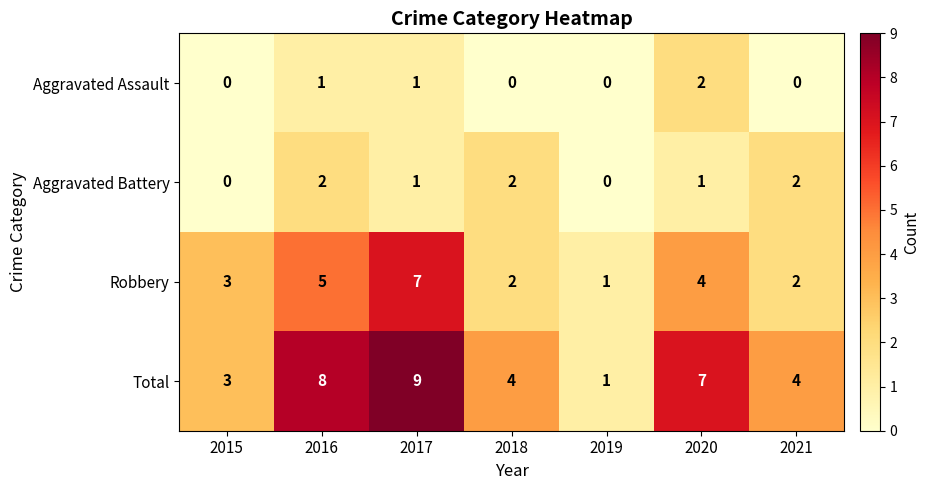

What is the sum of all Robbery values?

24